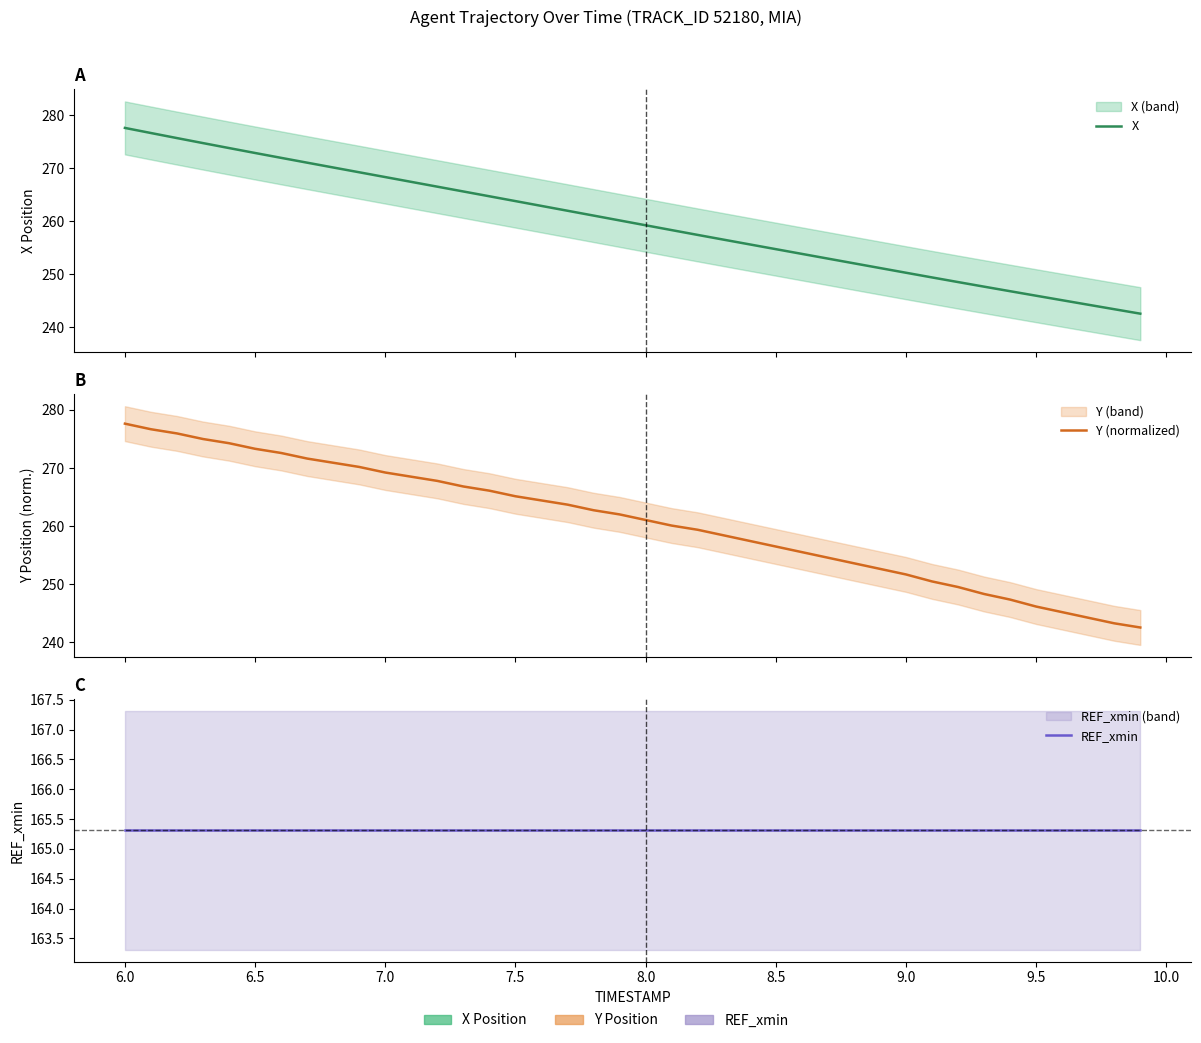

What is the spread (max minus min) of values at 6.5?

110.6